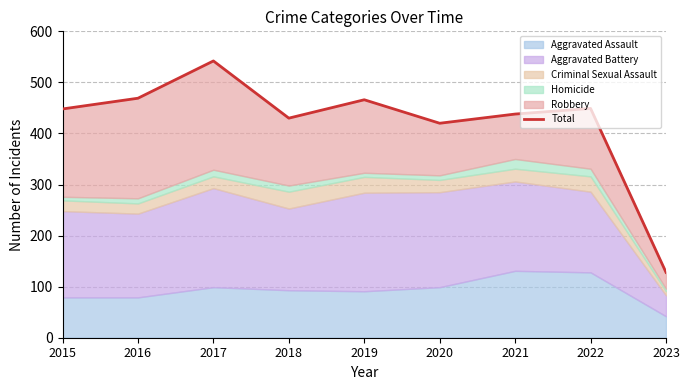

The value at 2021 is 269. True or false?

False